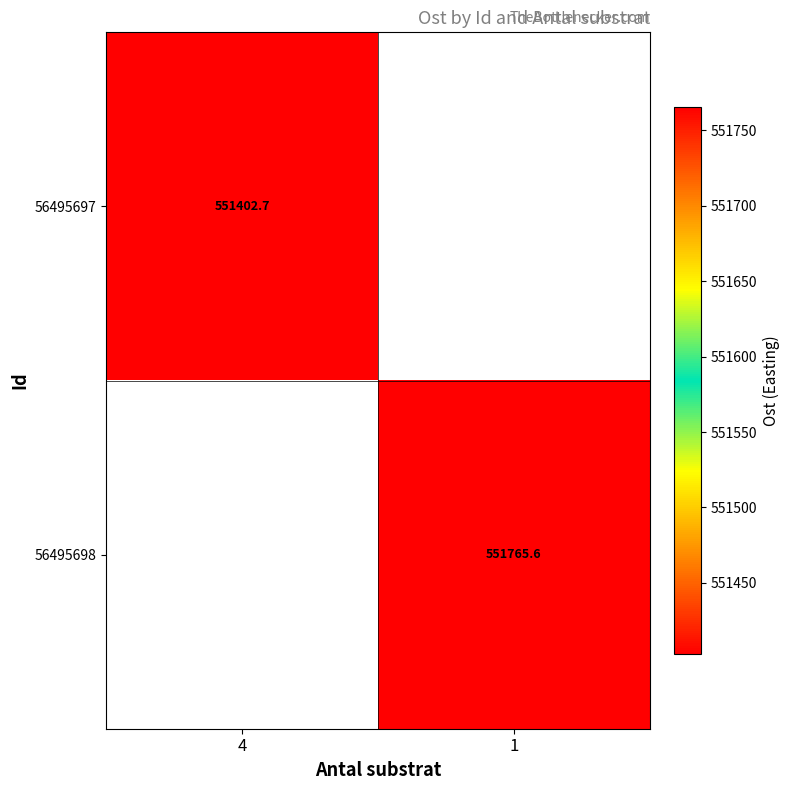

Is the value of 56495698 at 1 greater than the value of 56495697 at 4?

Yes